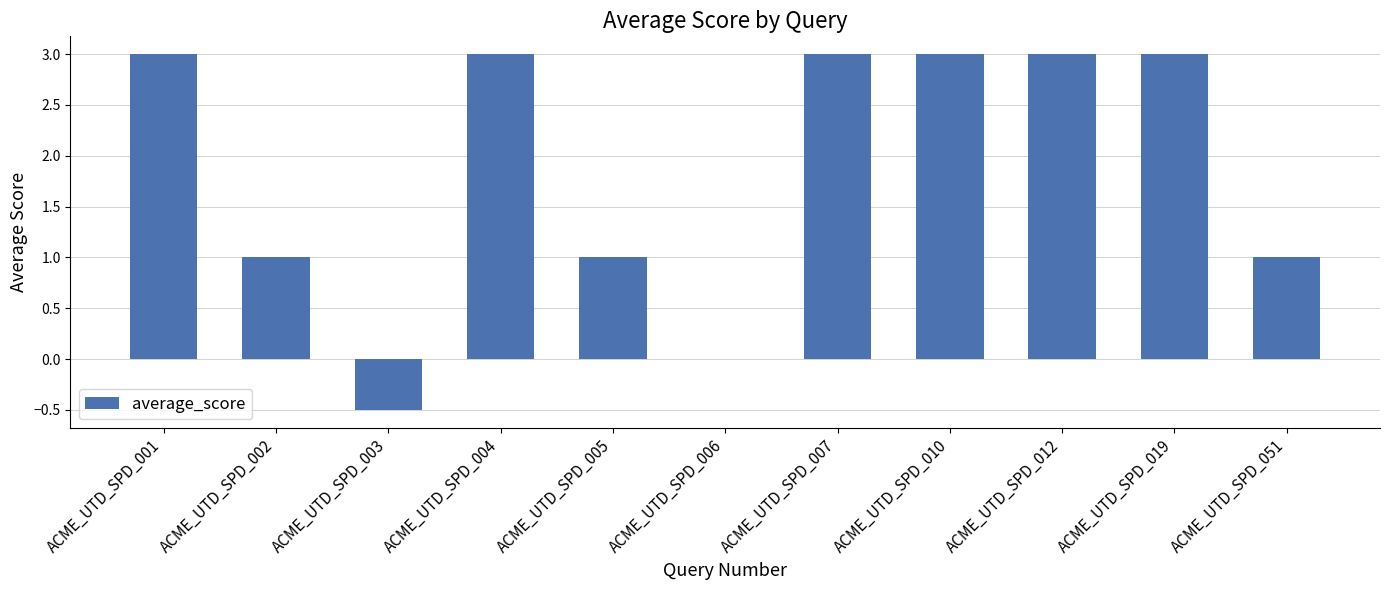

Reading right to left, extract all data points from this chart.

1.0	3.0	3.0	3.0	3.0	0.0	1.0	3.0	-0.5	1.0	3.0